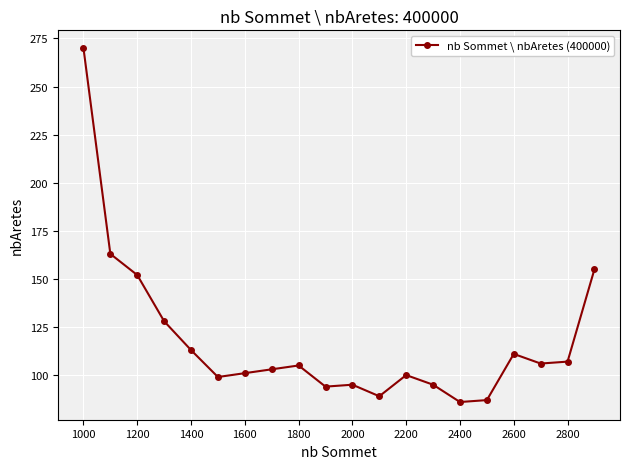

True or false: the data has more than 0 interior local peaks.

True